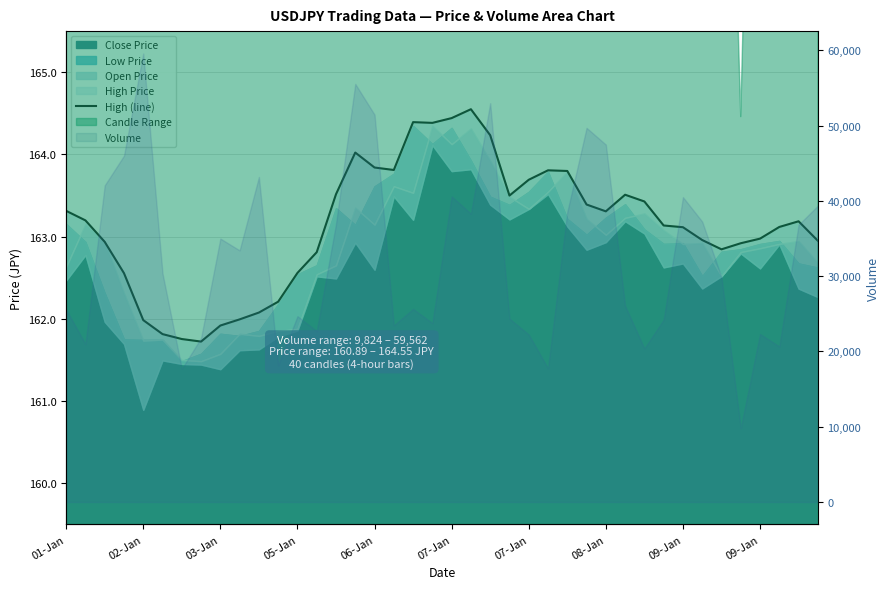

How many points are lower than both their immediate neighbors (excluding endpoints)?

6